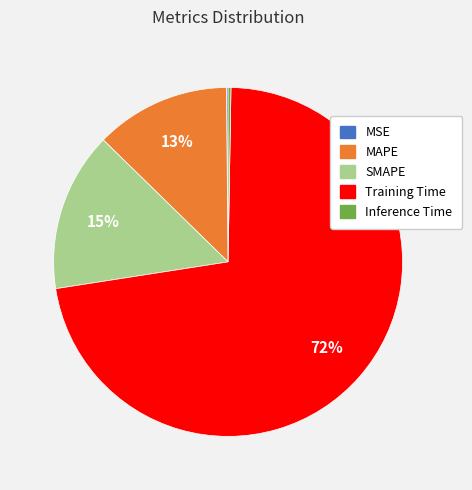

Which category has the biggest portion of the pie?

Training Time